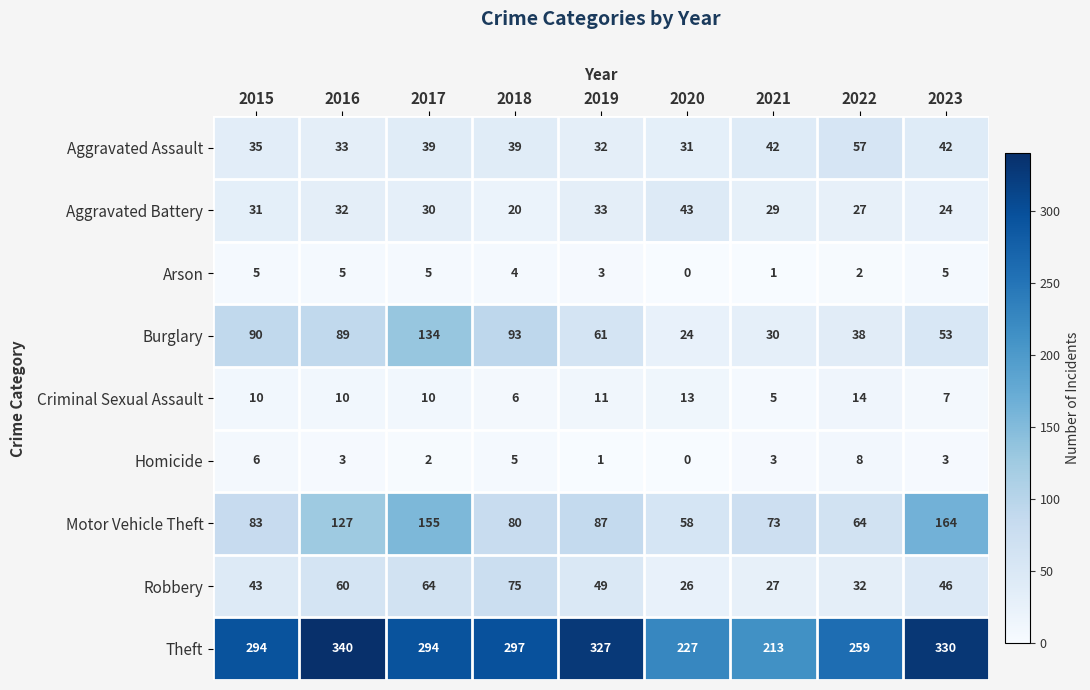

At which label is Theft closest to 276?

2022